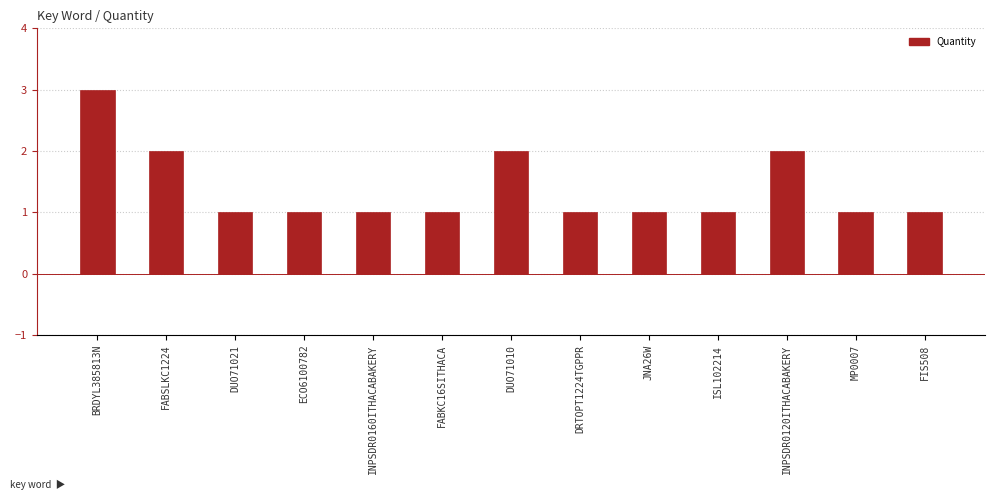

What position from the right is FABKC16SITHACA?

8